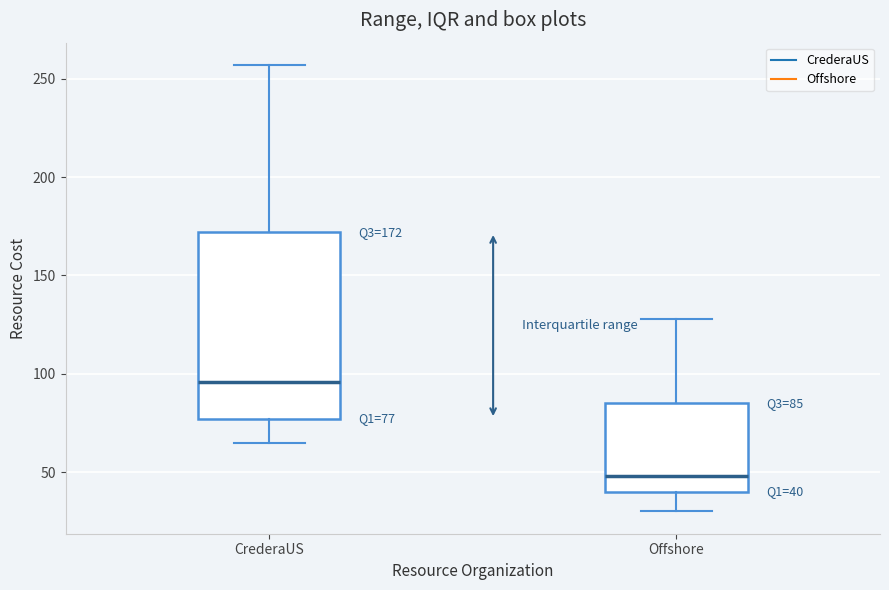

Which box is the tallest, from its lower edge to its upper edge?

CrederaUS